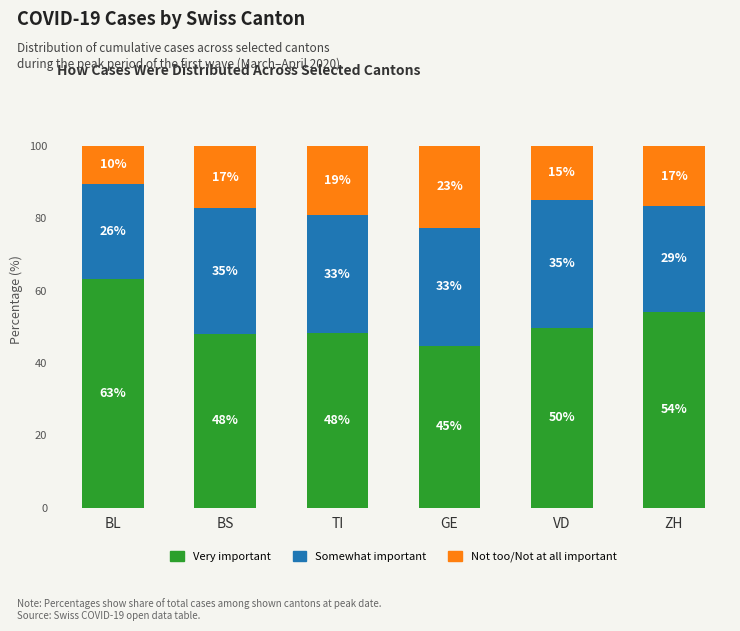

List the series in order of their overall mean, lowest first.

Not too/Not at all important, Somewhat important, Very important